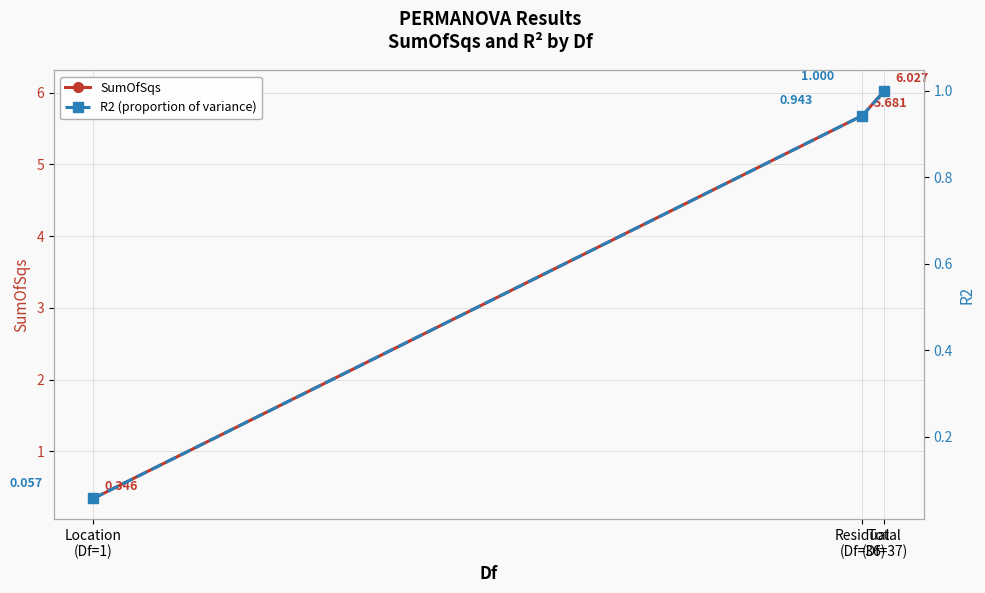

Count the number of categories in the chart.

3